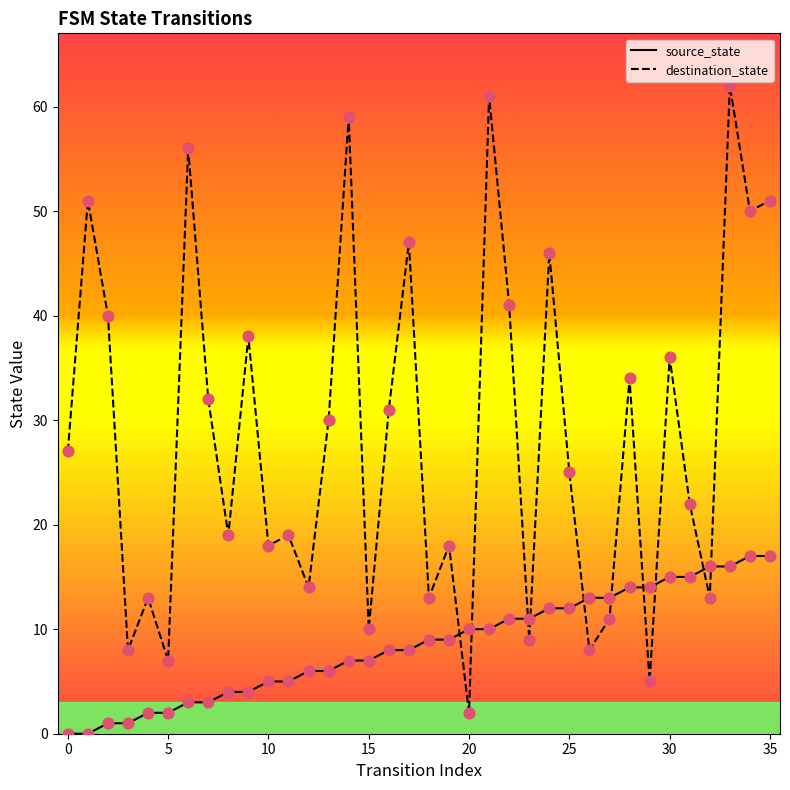

At which category is the sum across all series the highest?

33